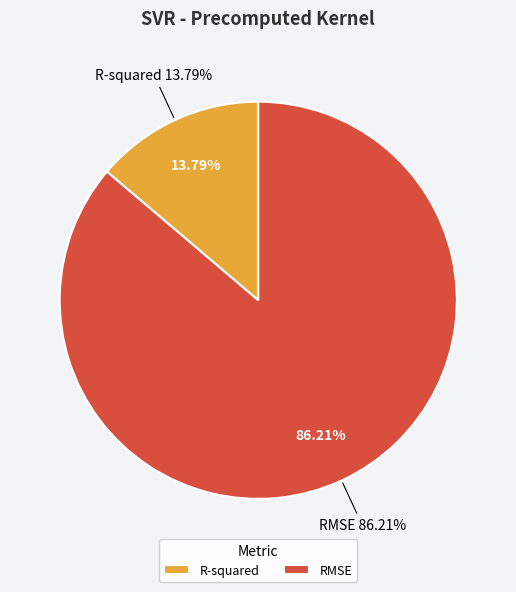

How many slices are in this pie chart?

2